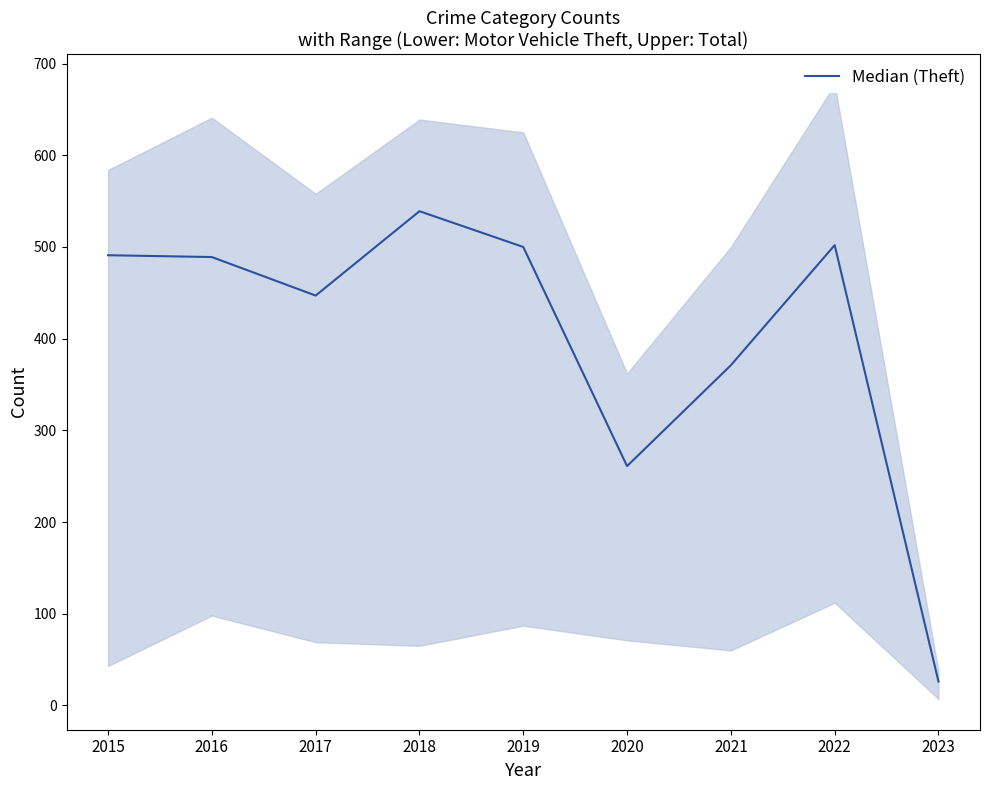

Where is the first local maximum?

2018